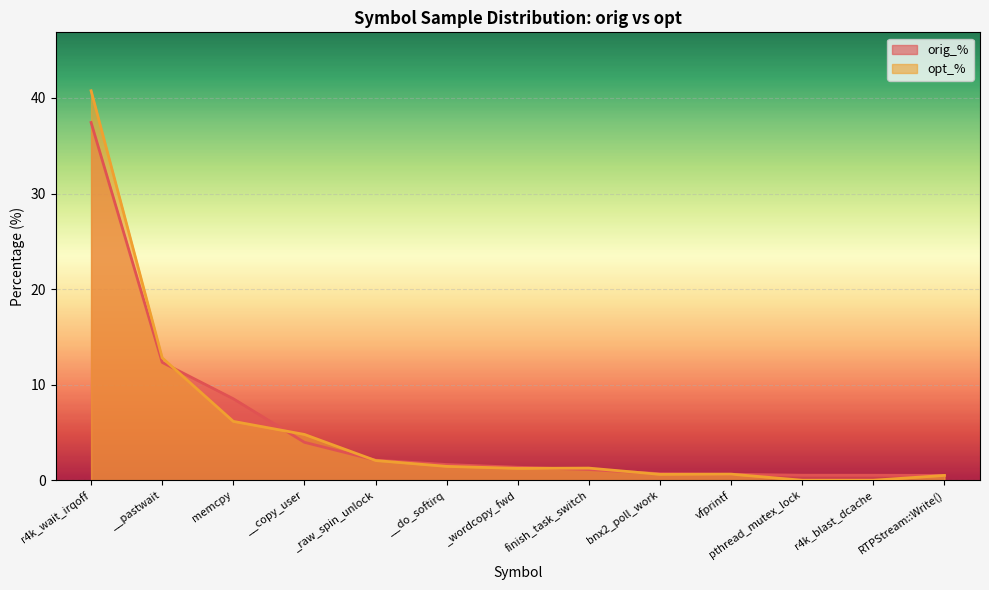

What is the highest value of the opt_% series?

40.8